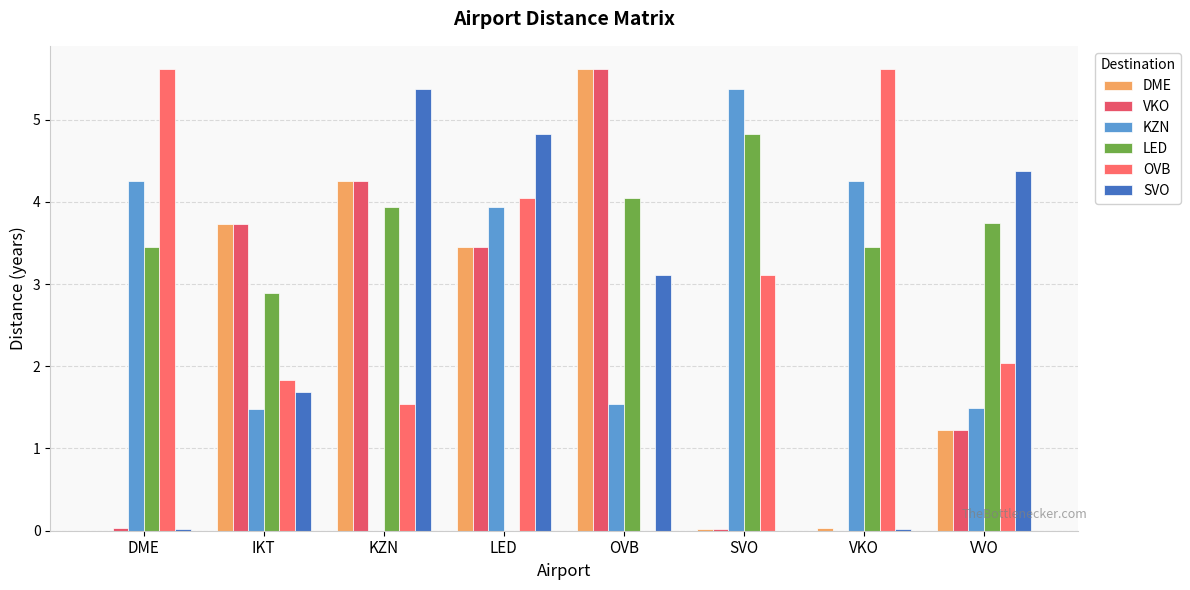

Is it true that KZN equals 2.7 at KZN?

False